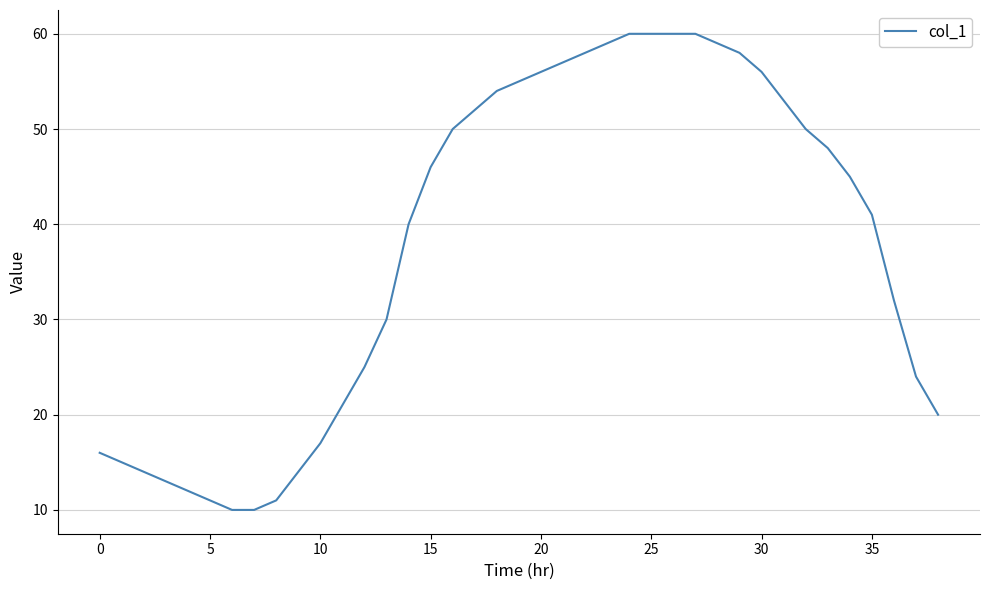

How many lines are shown in the chart?

1